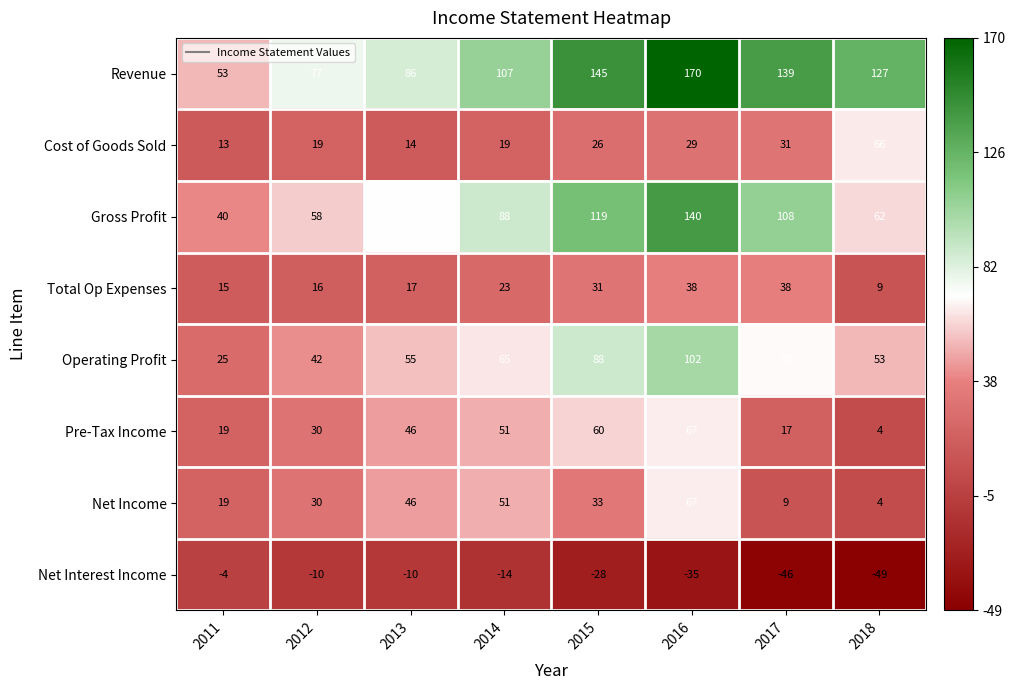

What is the minimum value shown in the chart?

-49